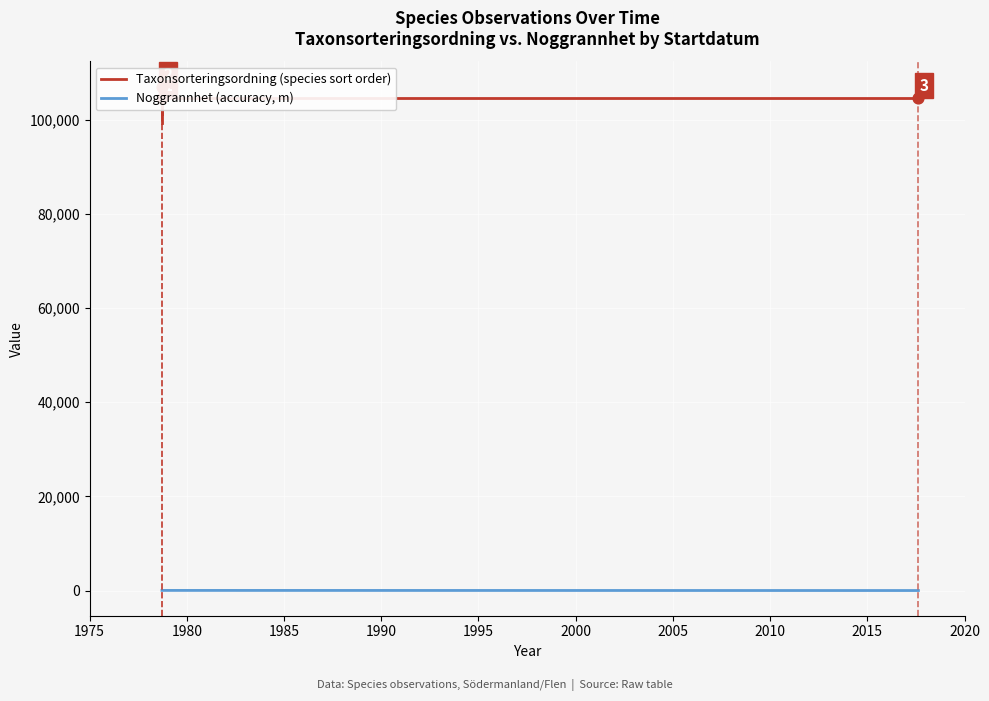

Is the value of Taxonsorteringsordning (species sort order) at 1995 greater than the value of Noggrannhet (accuracy, m) at 1985?

Yes